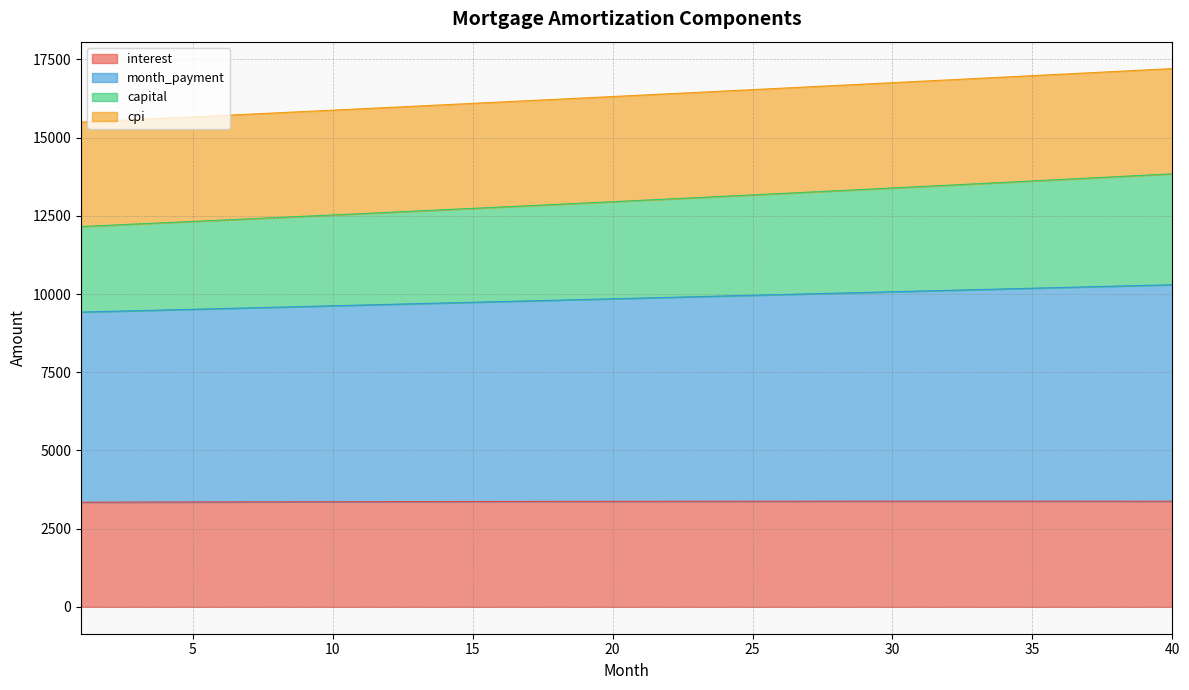

What is the value of the interest point at the 39th from the left?

3376.8